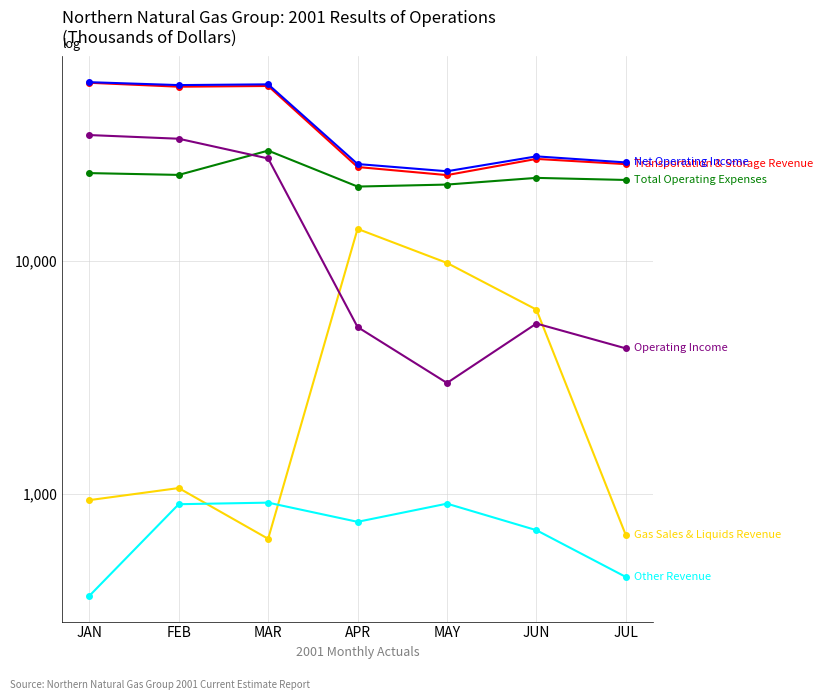

How many interior local valleys does the Total Operating Expenses series have?

2